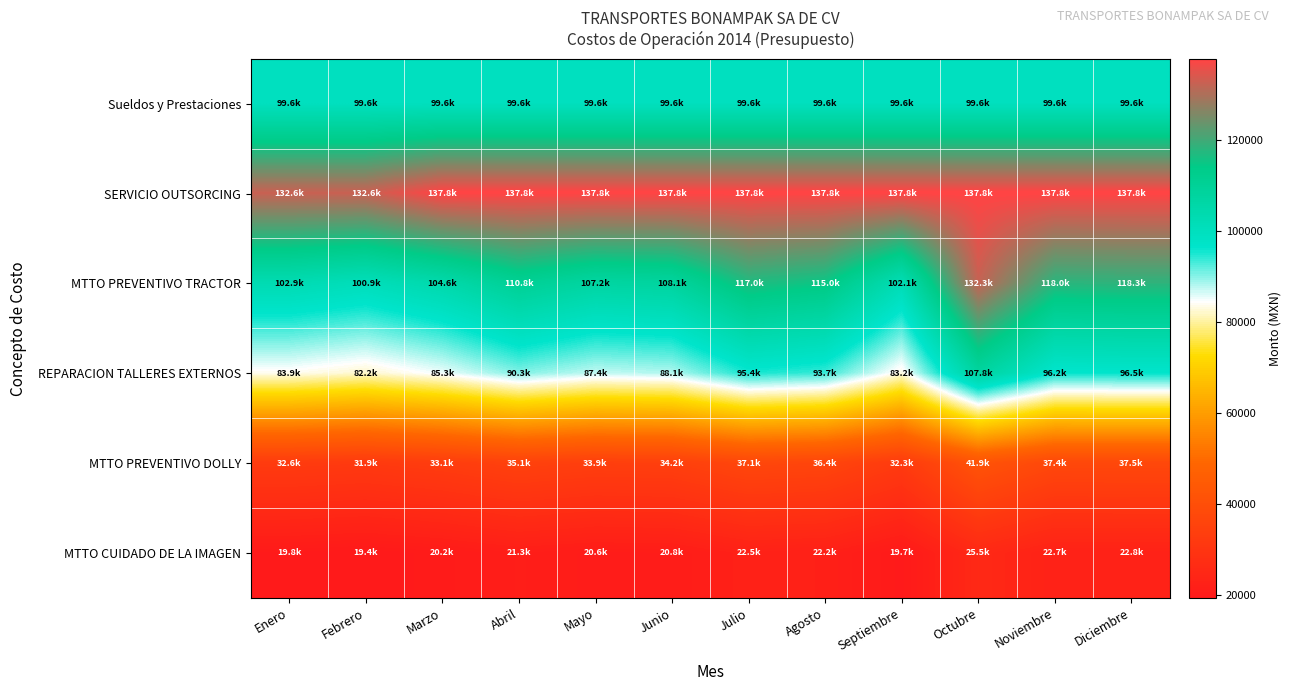

Which category has the lowest value across all series?

Febrero